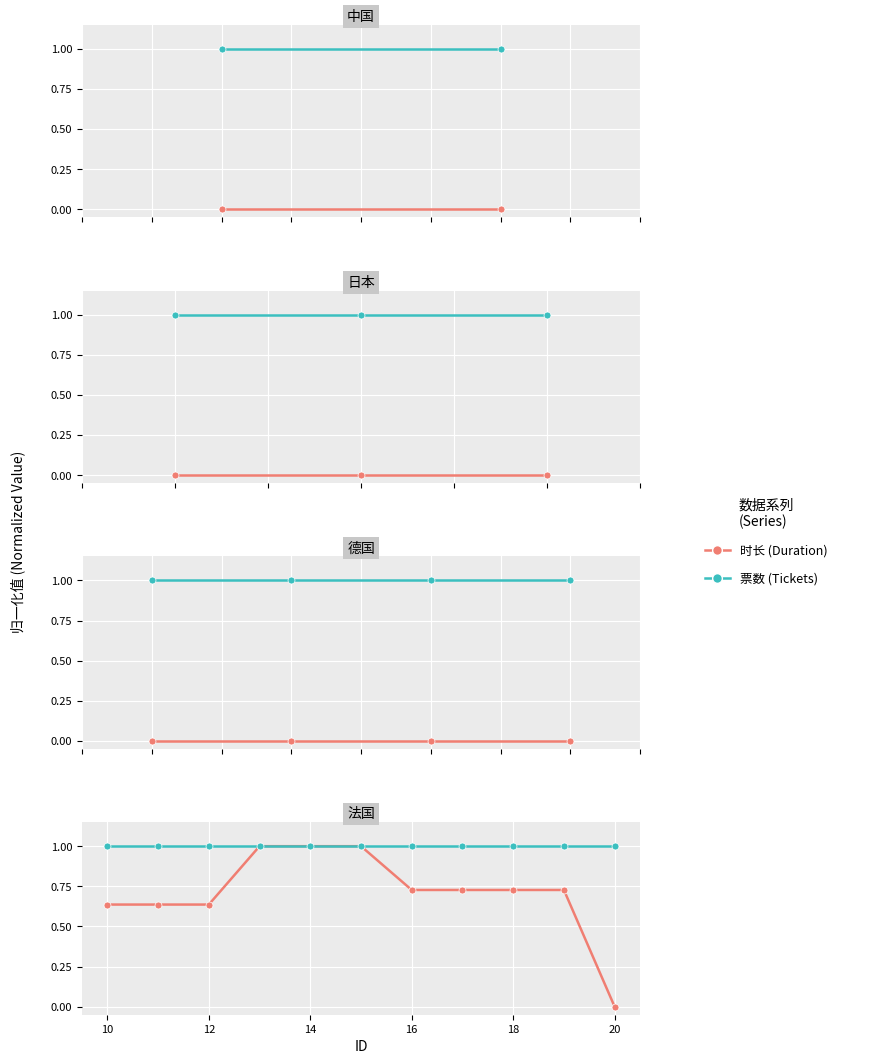

Which series changed the most between 16 and 18?

时长 (Duration)